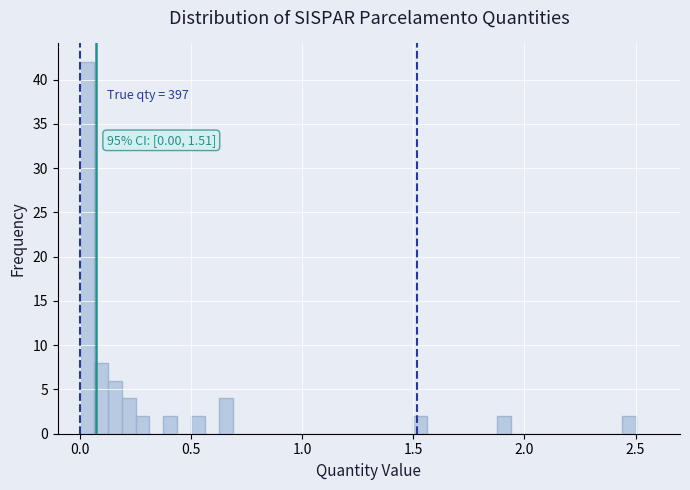

Around what value on the x-axis is the tallest bar? Give the approximate position of its centre, as read against the axis.

0.05